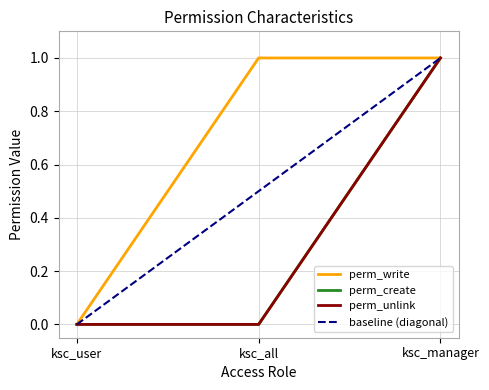

Which series has the widest spread of values?

perm_write